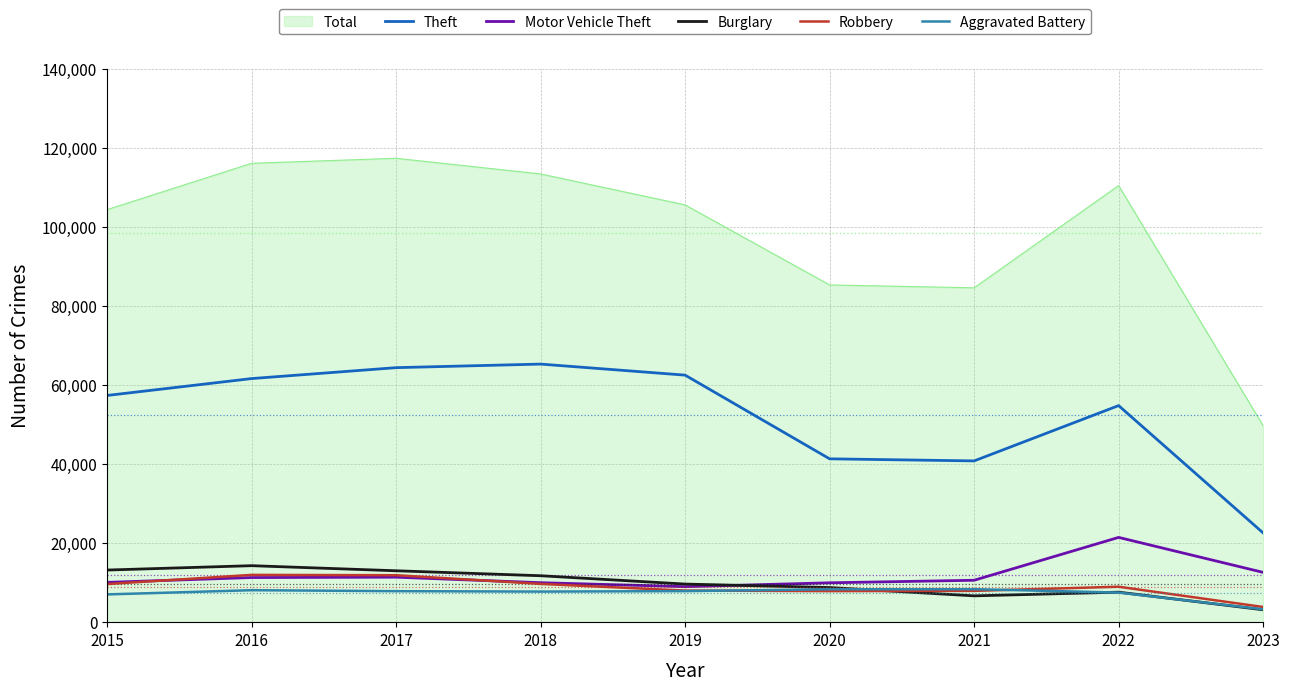

Between 2017 and 2019, which series saw the biggest shift?

Total